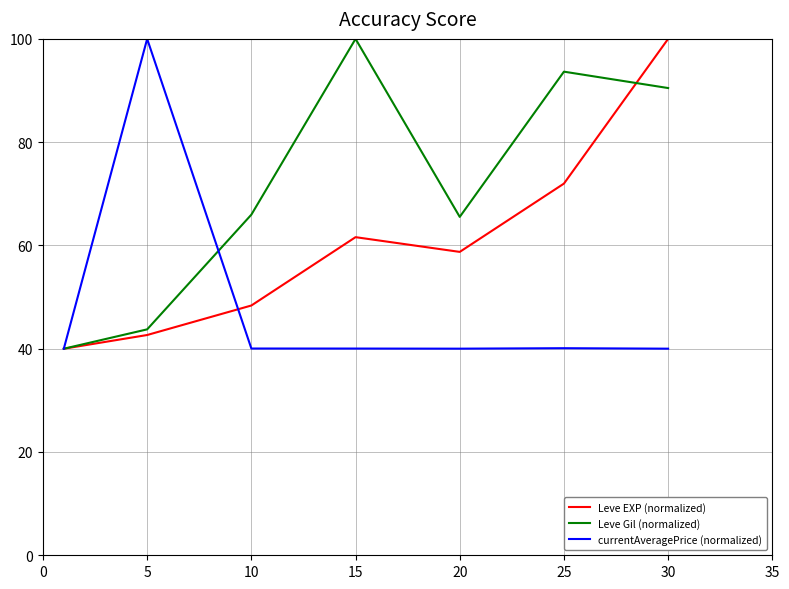

What is the minimum value for currentAveragePrice (normalized)?

40.0